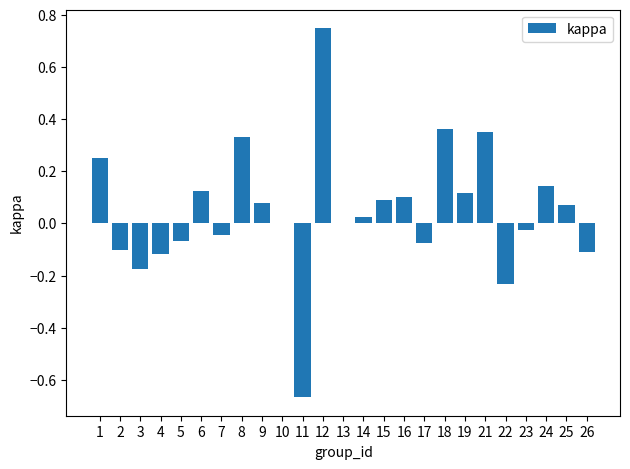

What is the sum of all values?

1.2